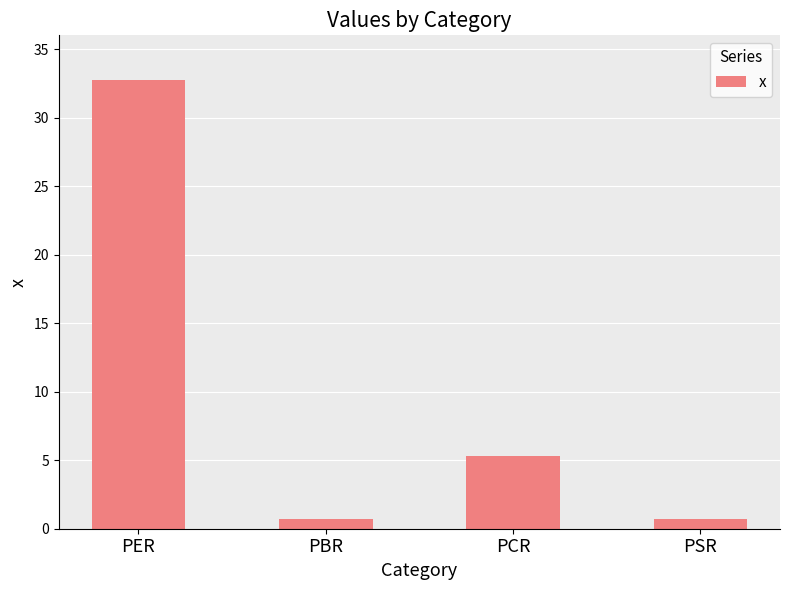

Which label corresponds to the largest value in the chart?

PER